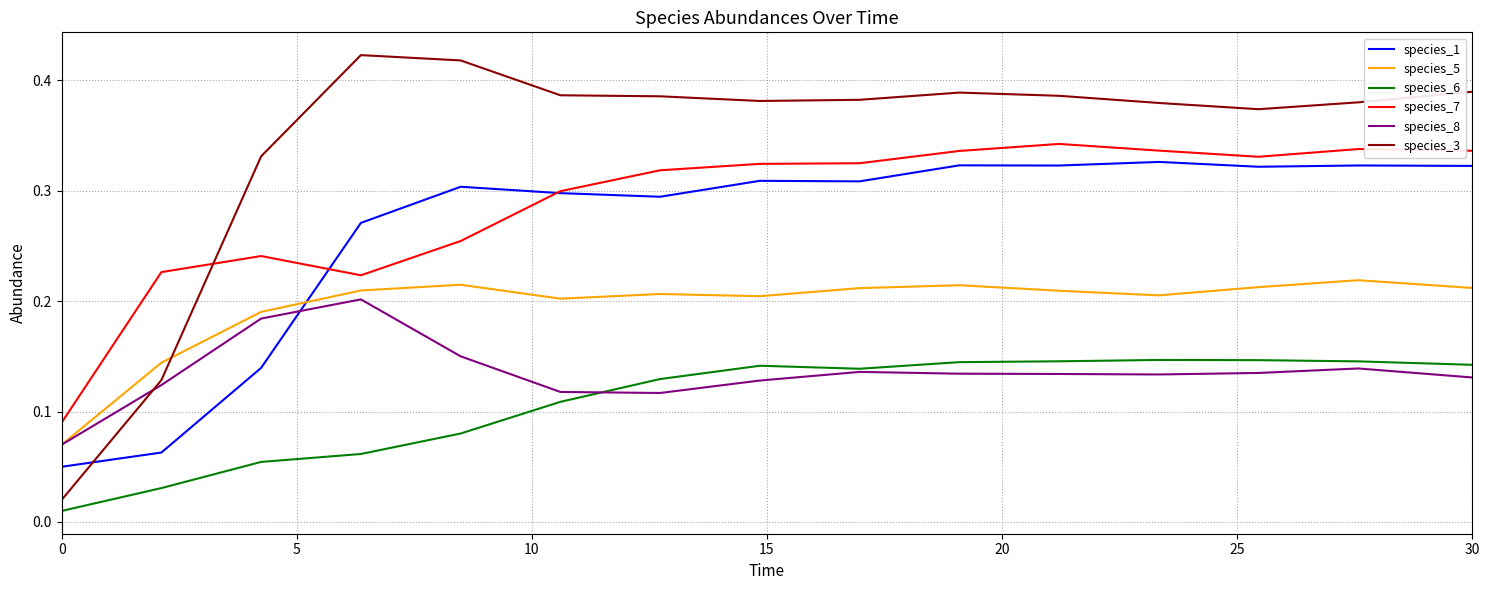

True or false: species_8 and species_7 intersect in this chart.

False